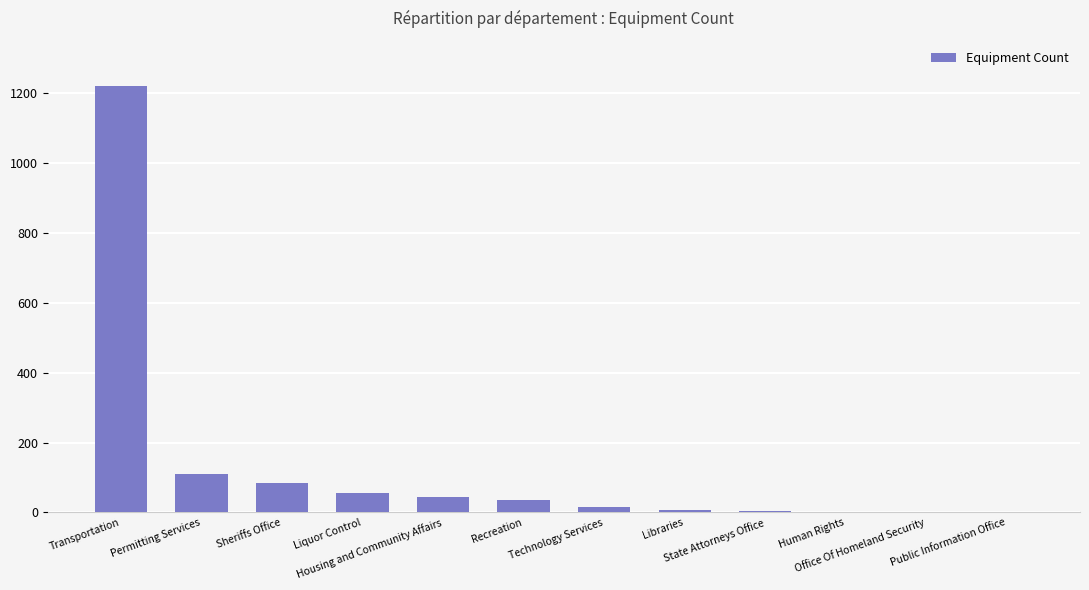

Approximately how many times larger is the value at Permitting Services compared to Recreation?

3.1